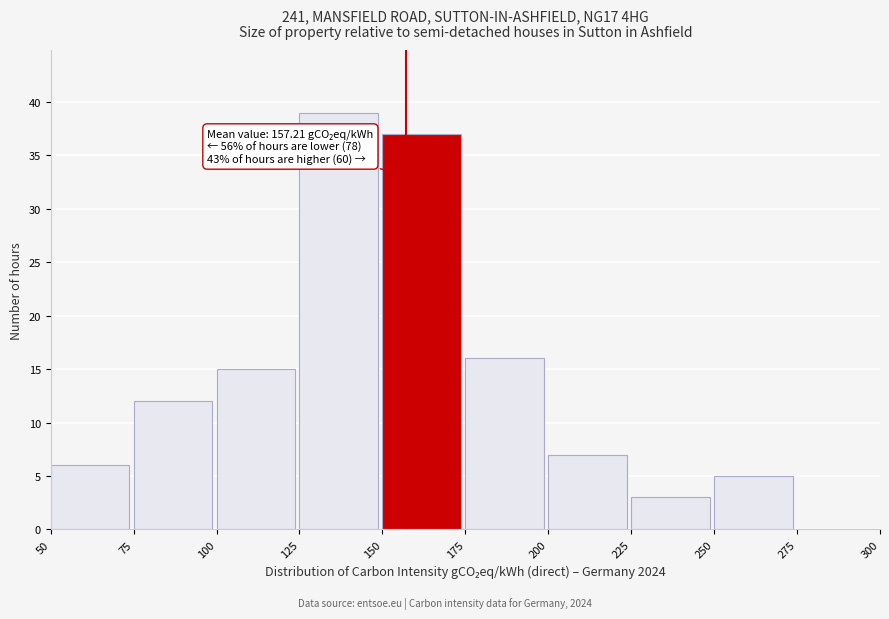

Over which range of the x-axis is the bar tallest?

125 to 150